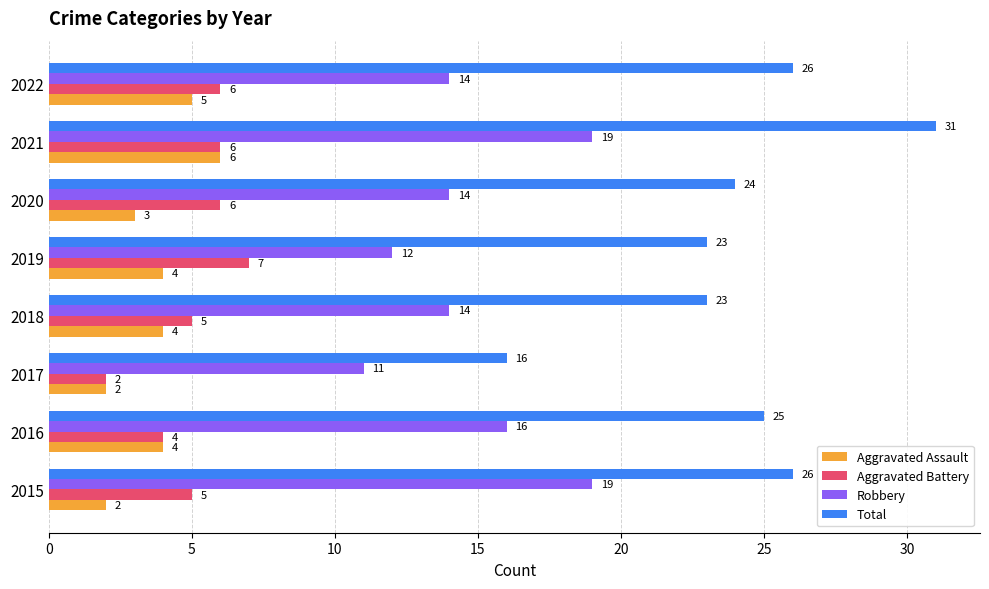

Which series has the largest range (max minus min)?

Total